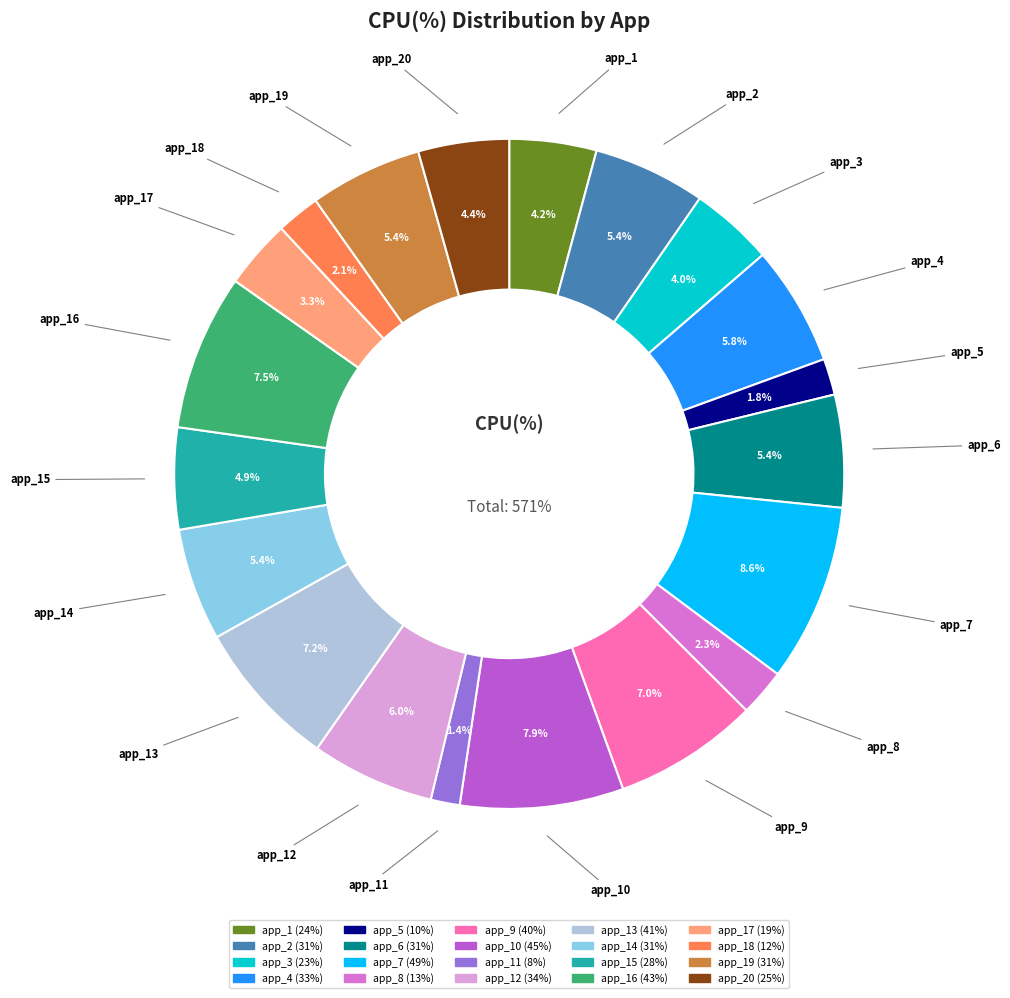

To the nearest percent, what is the average slice percentage?

5%